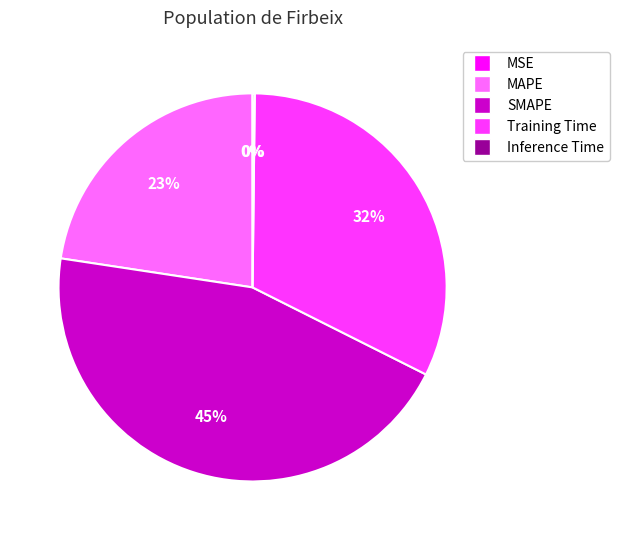

What percentage is the SMAPE slice, to the nearest percent?

45%